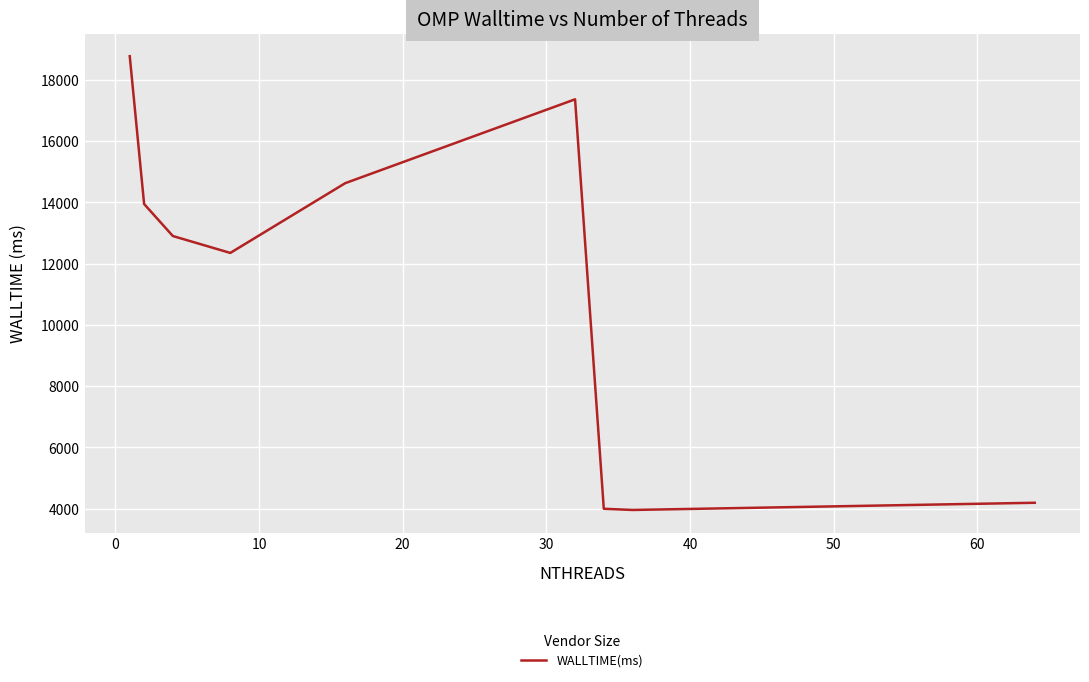

What is the difference between the maximum and minimum values?

14817